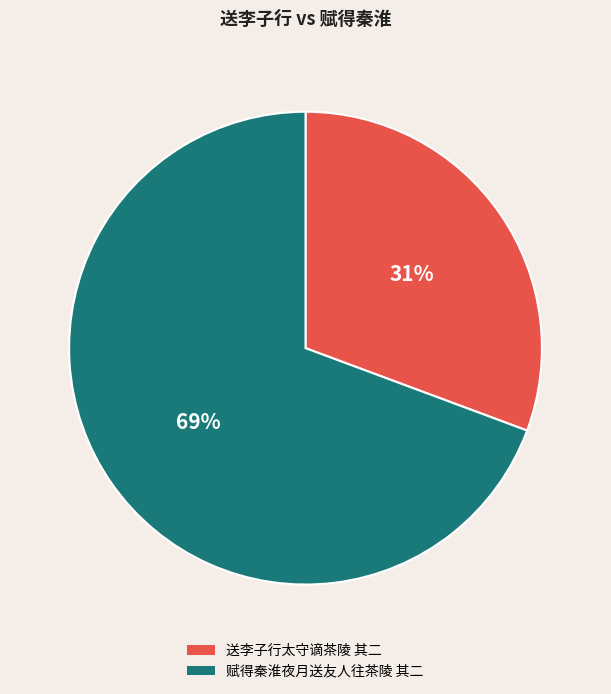

To the nearest percent, what portion does 送李子行太守谪茶陵 其二 represent?

31%